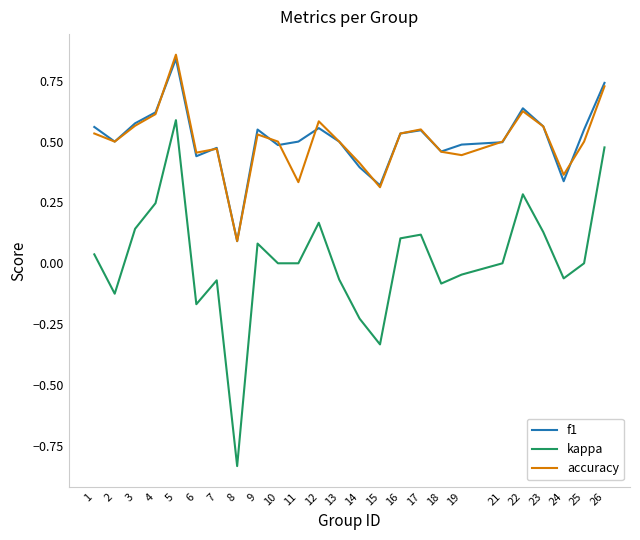

At which category does f1 reach its first local peak?

5